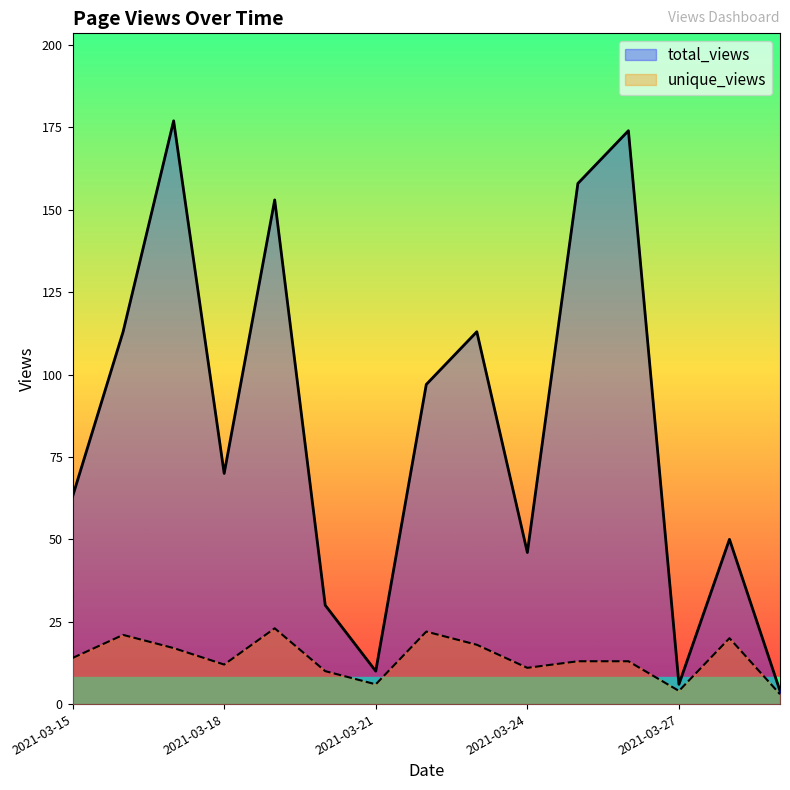

At which category is the sum across all series the highest?

2021-03-17